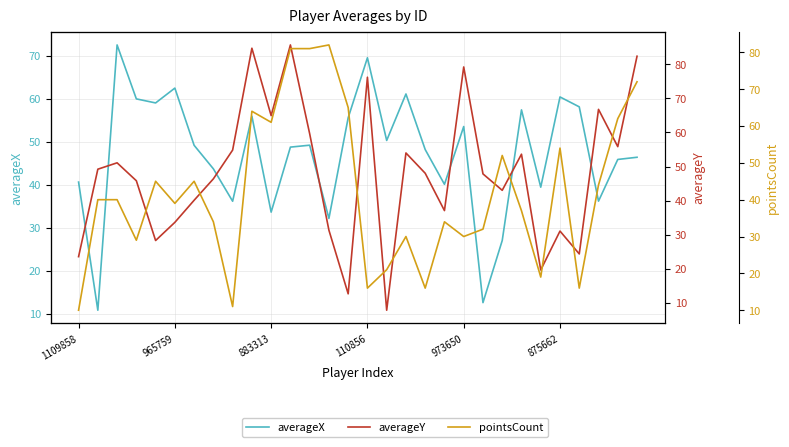

What is the value of the averageX point at the 1st from the left?

40.6